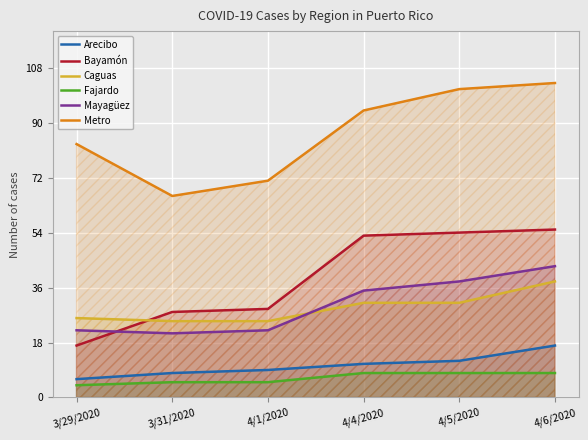

Which has a higher value, 4/1/2020 or 4/5/2020?

4/5/2020